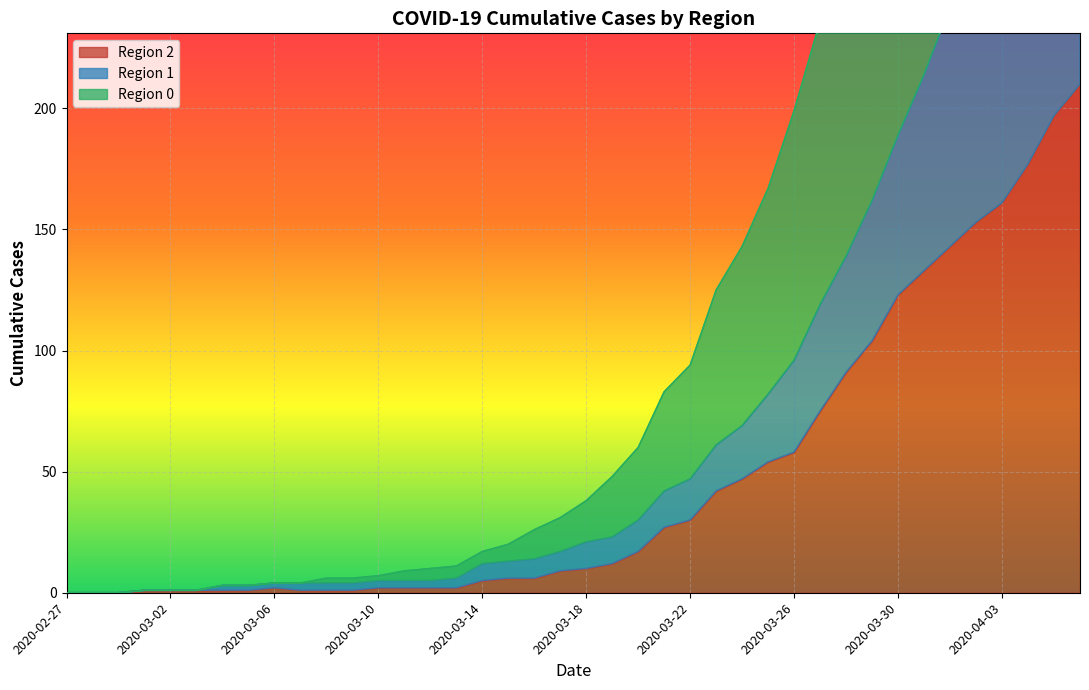

True or false: Region 2 has a value of 68 at 2020-03-30.

False